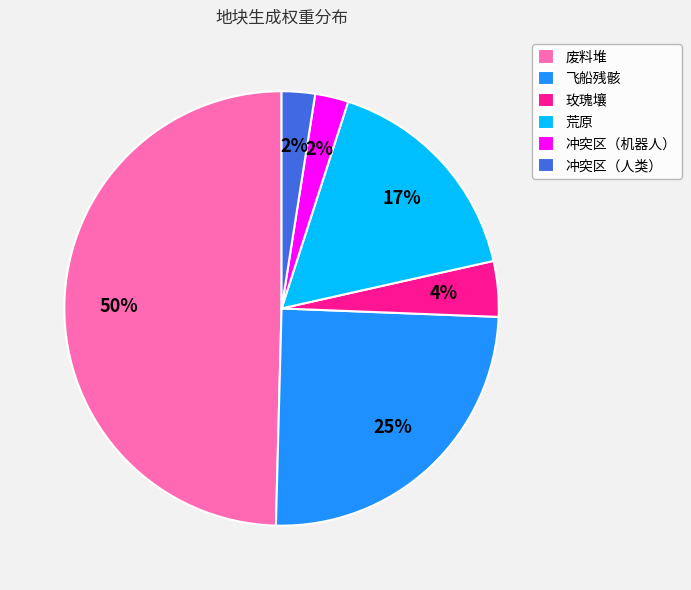

The 冲突区（人类） slice represents 2% of the pie. True or false?

True